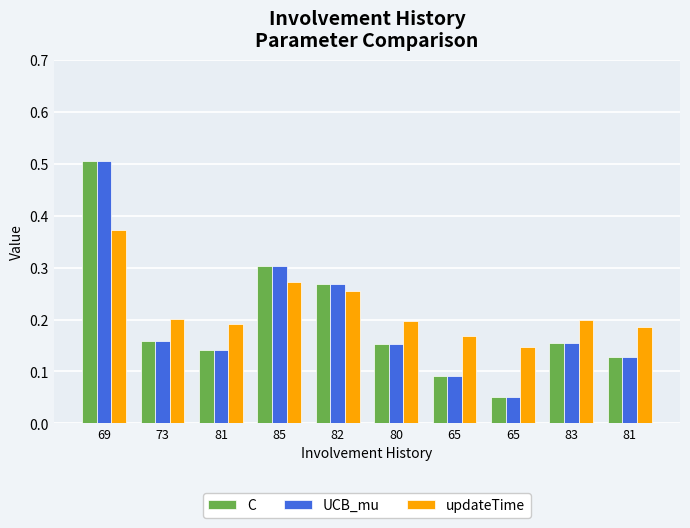

The UCB_mu series shows 0.1 at 65. True or false?

True